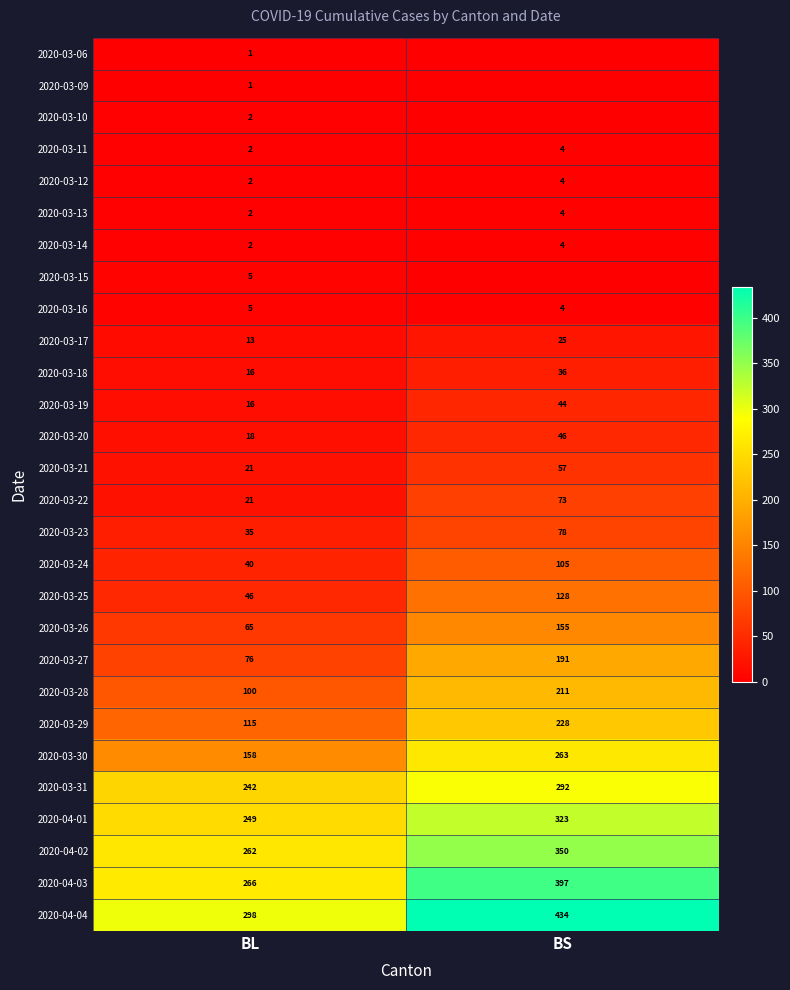

Is the value of 2020-04-04 at BL greater than the value of 2020-03-23 at BL?

Yes